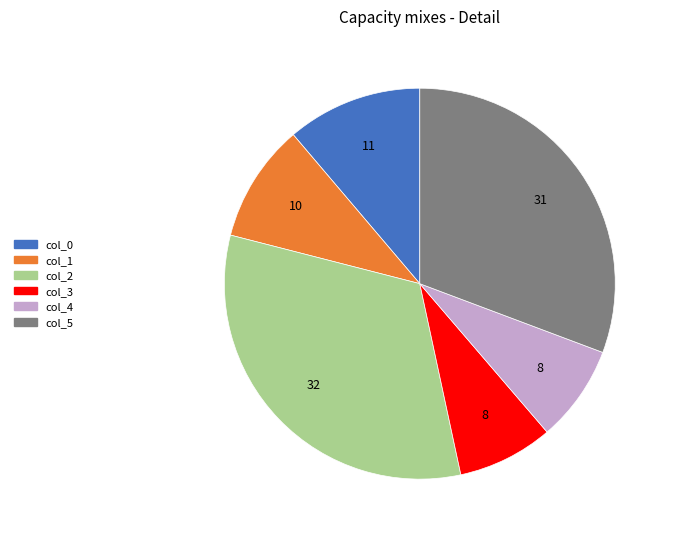

Which slice is the largest?

col_2